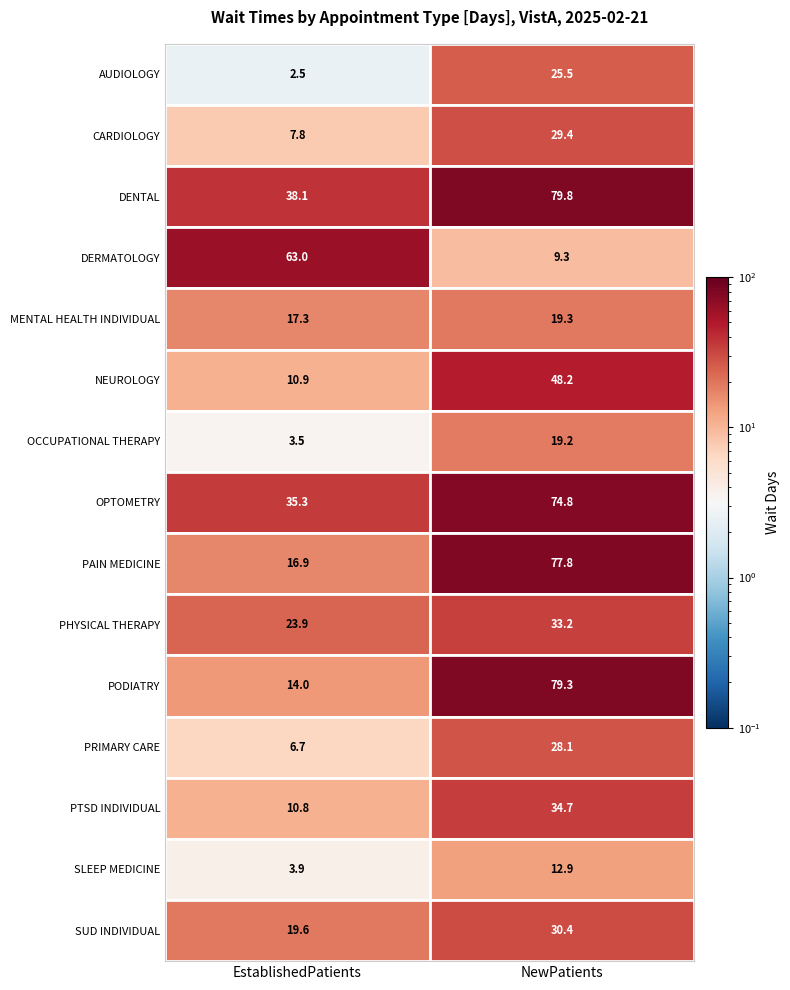

Is the value of DERMATOLOGY at EstablishedPatients greater than the value of PODIATRY at NewPatients?

No